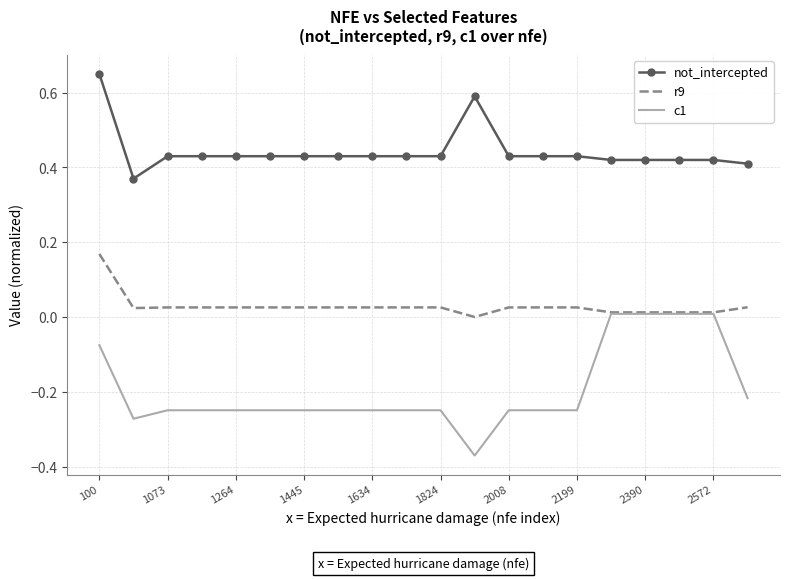

Rank the series by their average value, from highest to lowest.

not_intercepted, r9, c1